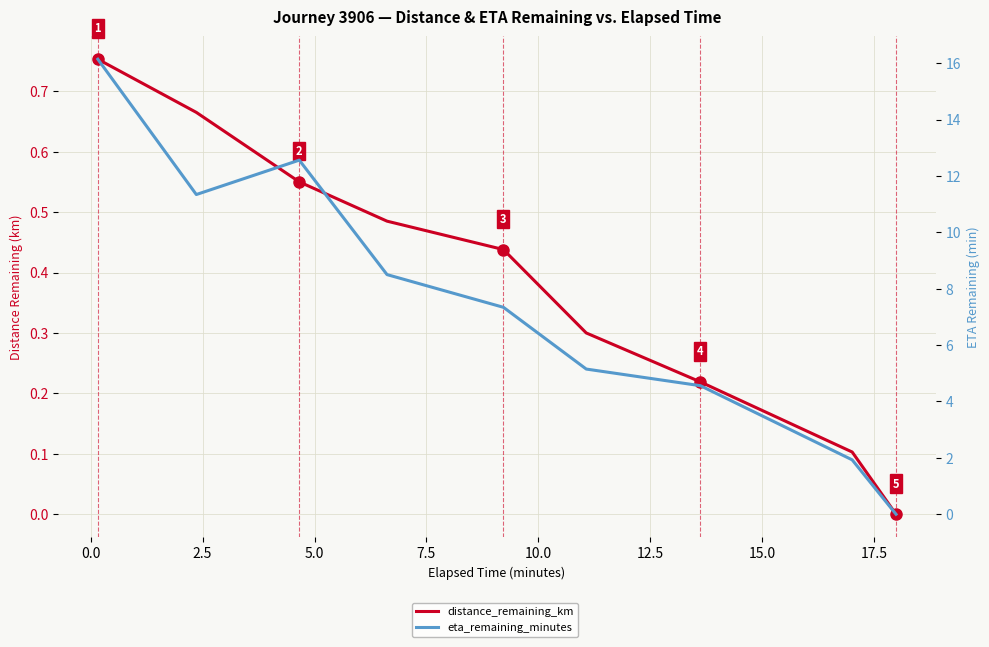

How many distance_remaining_km values are between 0 and 1?

9